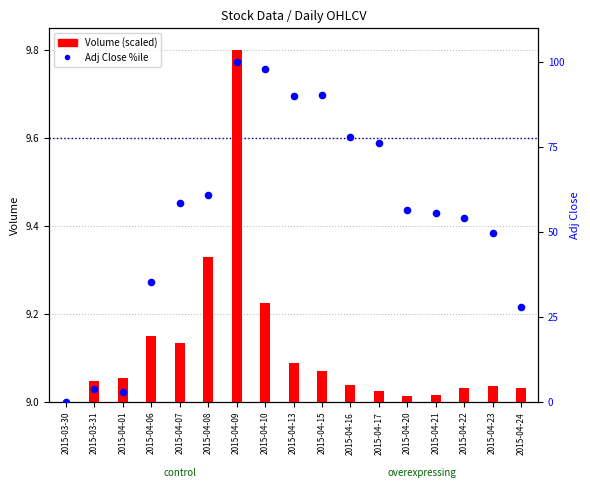

Which series has the largest total across all categories?

Adj Close %ile